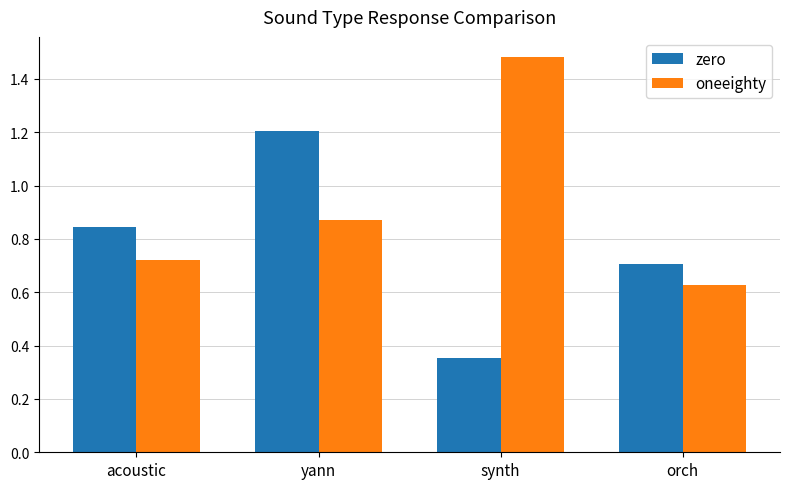

Between acoustic and yann, which series saw the biggest shift?

zero